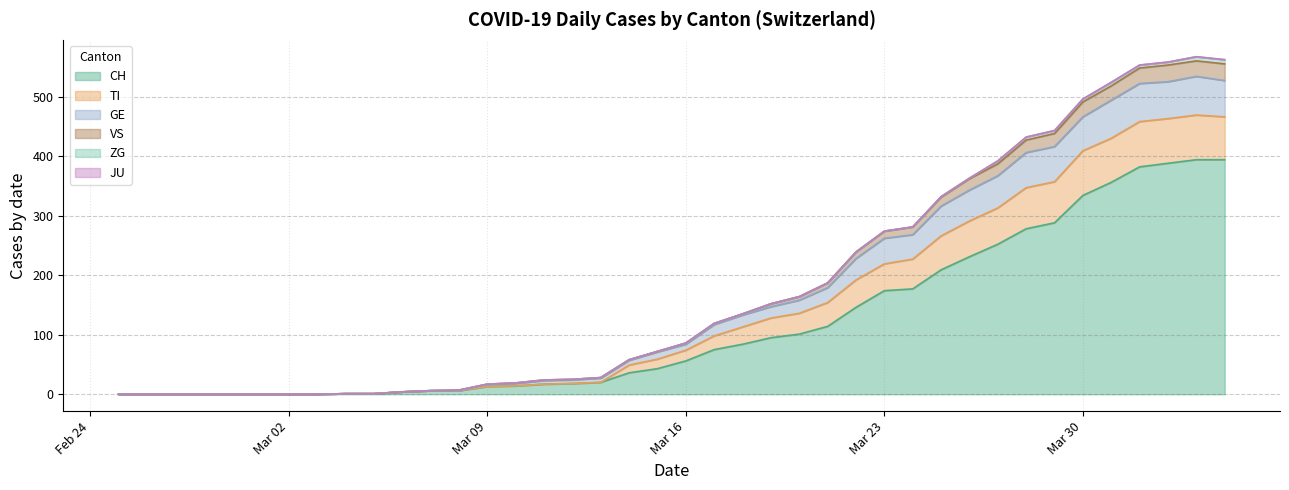

True or false: TI and GE intersect in this chart.

False